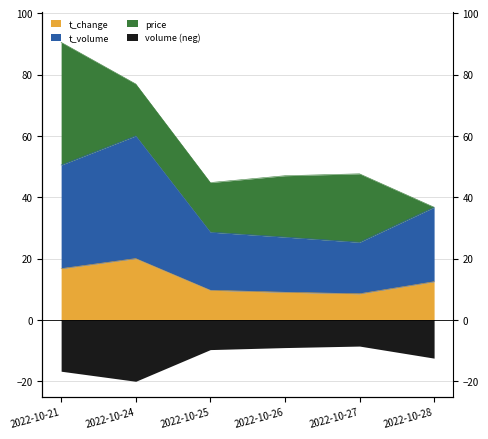

Which category has the highest value in the volume series?

2022-10-24